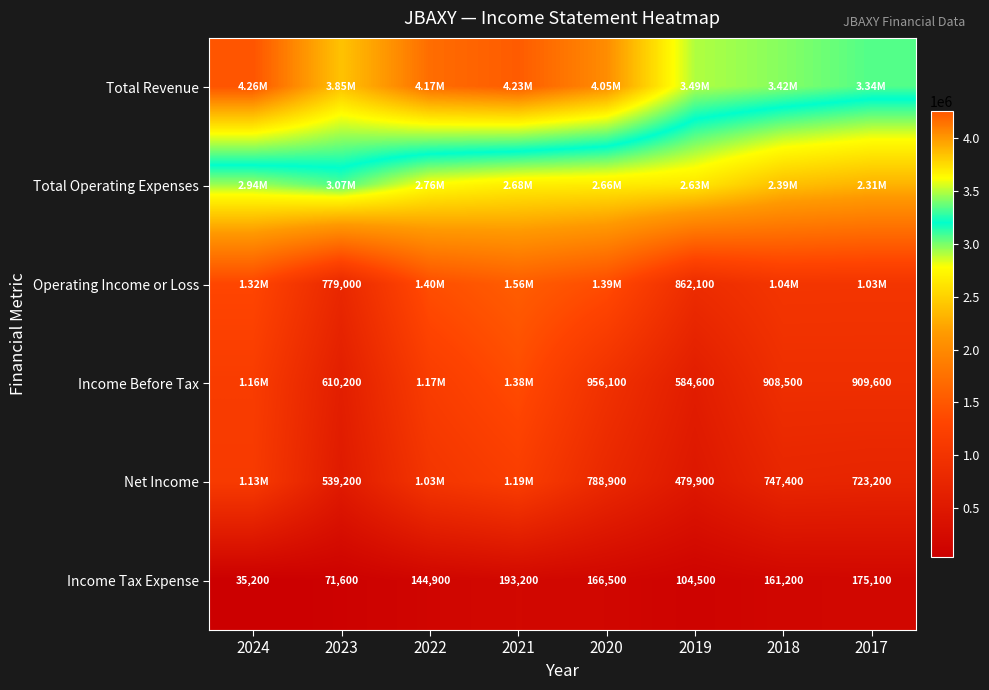

Rank the categories by Income Tax Expense value from lowest to highest.

2024, 2023, 2019, 2022, 2018, 2020, 2017, 2021